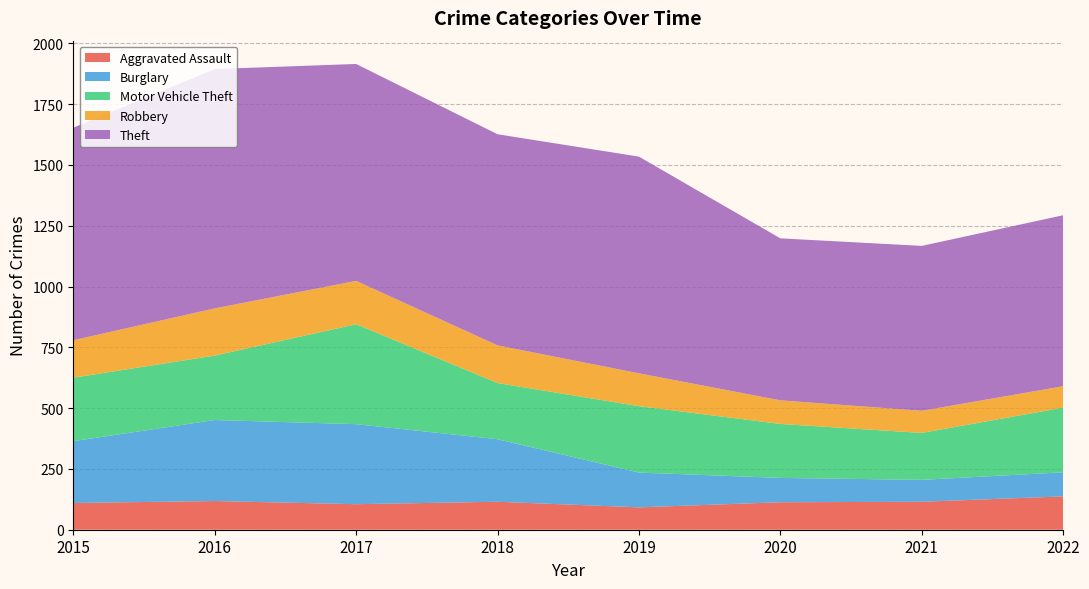

Reading left to right, extract all data points from this chart.

Aggravated Assault: 2015=110	2016=118	2017=105	2018=115	2019=92	2020=113	2021=115	2022=137
Burglary: 2015=254	2016=333	2017=329	2018=257	2019=143	2020=100	2021=90	2022=99
Motor Vehicle Theft: 2015=261	2016=265	2017=411	2018=231	2019=273	2020=222	2021=193	2022=266
Robbery: 2015=154	2016=194	2017=178	2018=155	2019=135	2020=97	2021=91	2022=88
Theft: 2015=874	2016=984	2017=892	2018=868	2019=891	2020=666	2021=678	2022=703